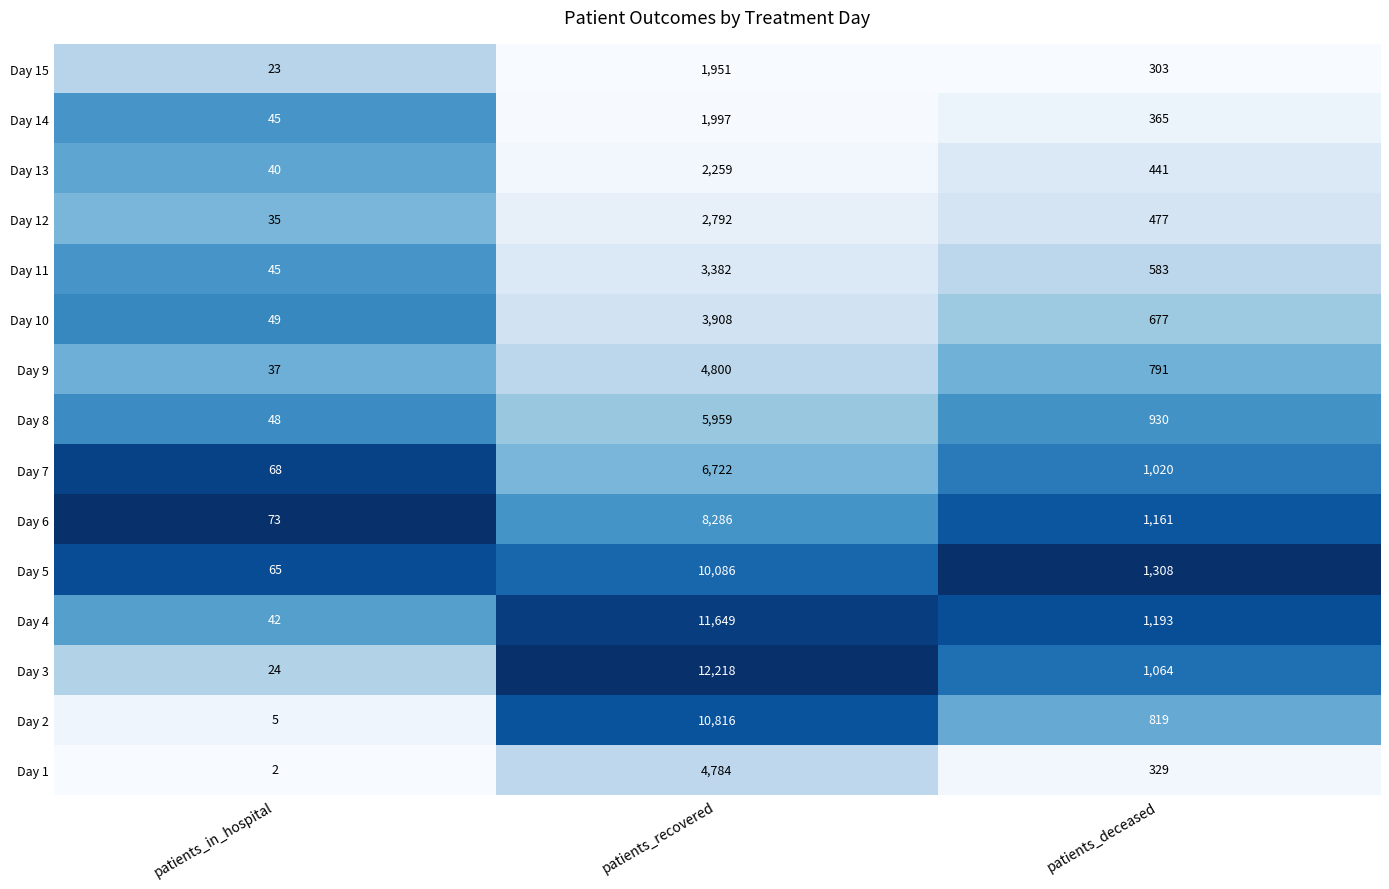

Rank the series by their maximum value, from highest to lowest.

Day 3, Day 4, Day 2, Day 5, Day 6, Day 7, Day 8, Day 9, Day 1, Day 10, Day 11, Day 12, Day 13, Day 14, Day 15